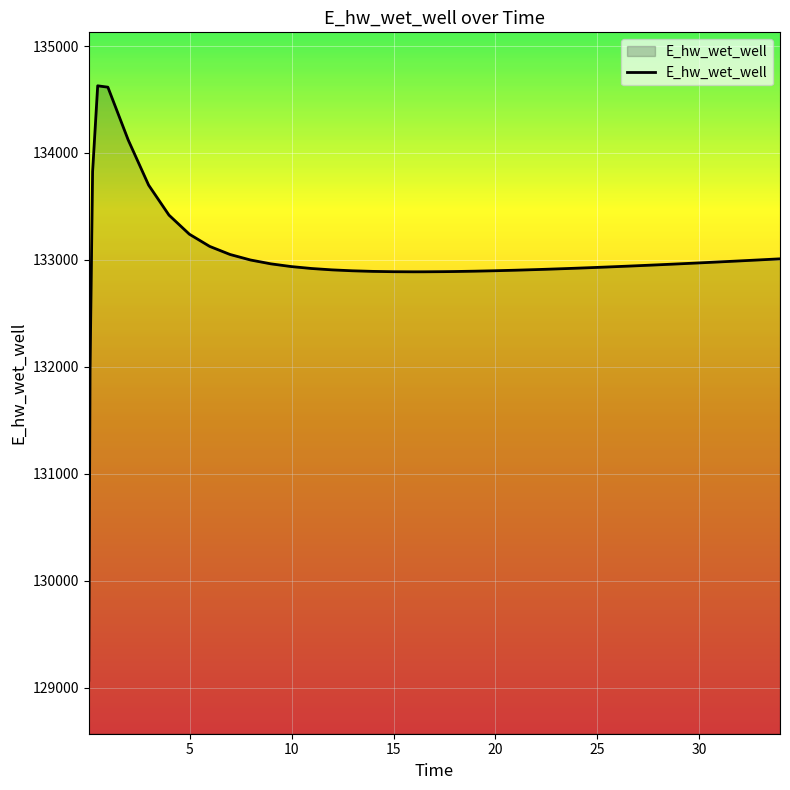

What is the greatest value displayed?

134628.0